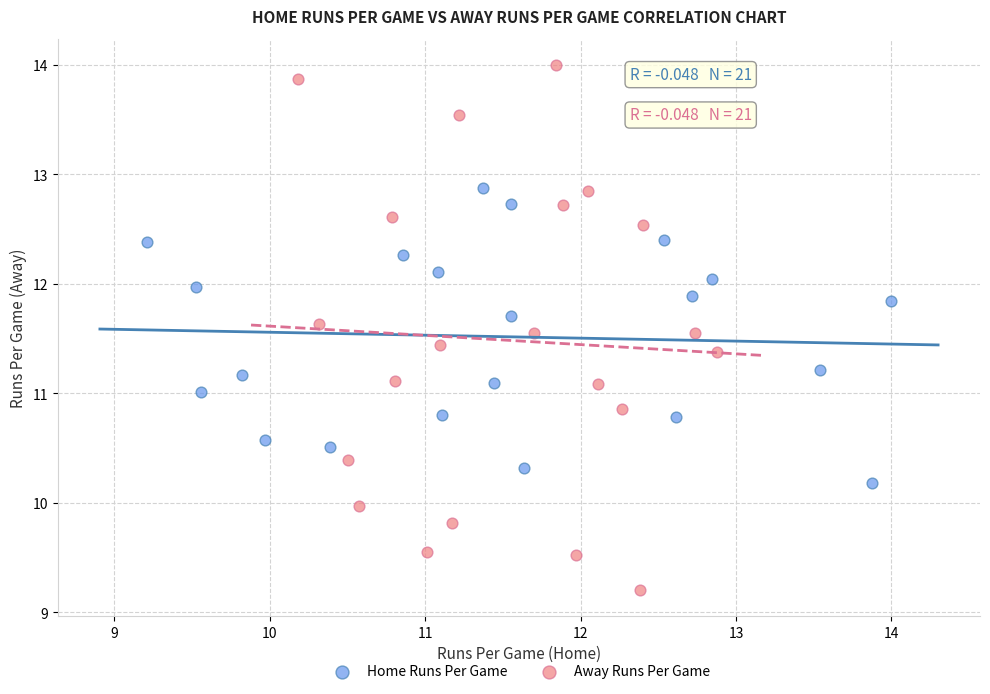

What are all the series names shown in the legend?

Home Runs Per Game, Away Runs Per Game